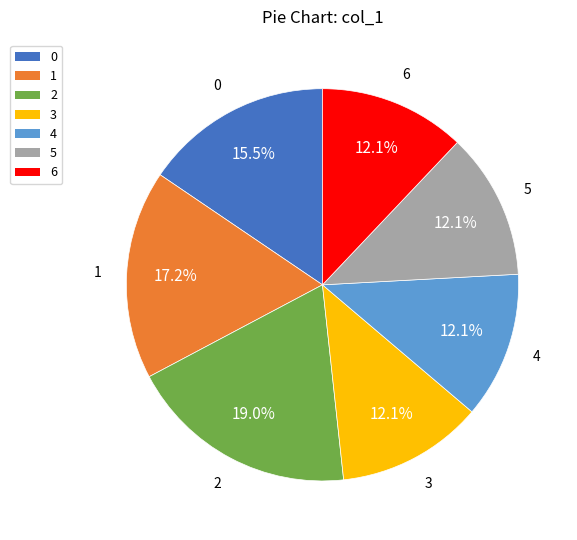

Is there any slice that represents more than half of the pie?

No